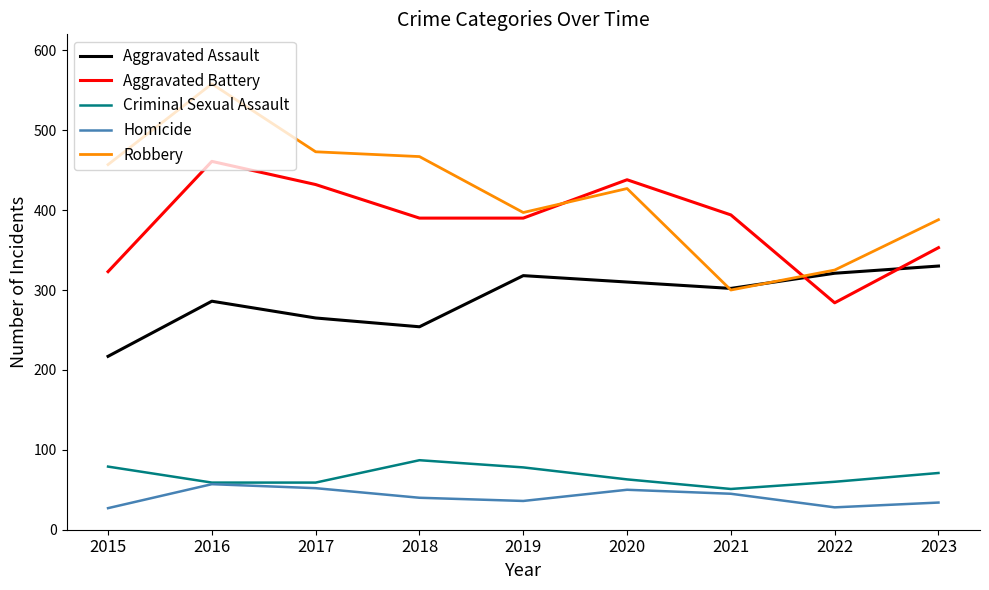

How many interior local valleys does the Homicide series have?

2